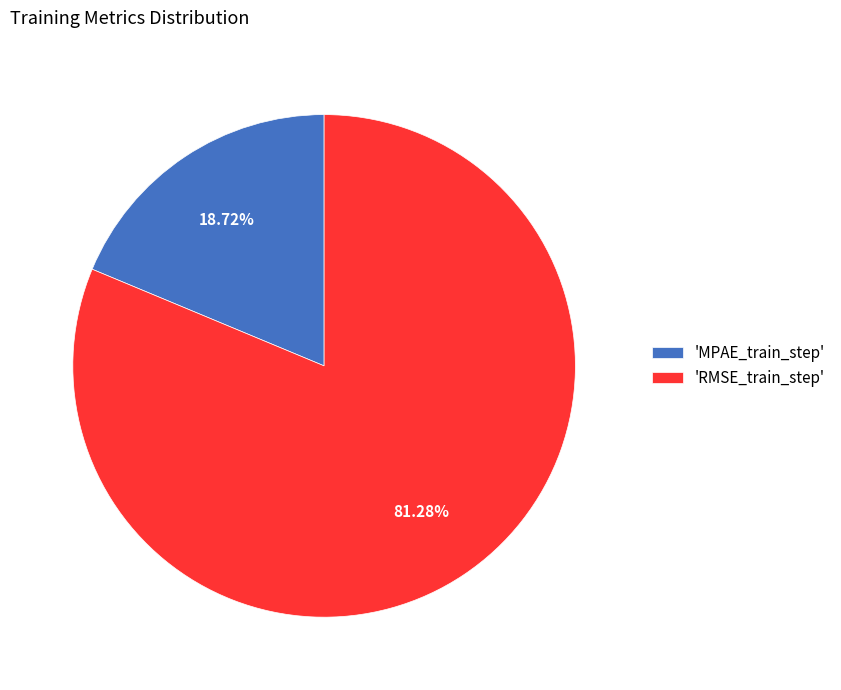

Is the sum of 'MPAE_train_step' and 'RMSE_train_step' greater than half?

Yes